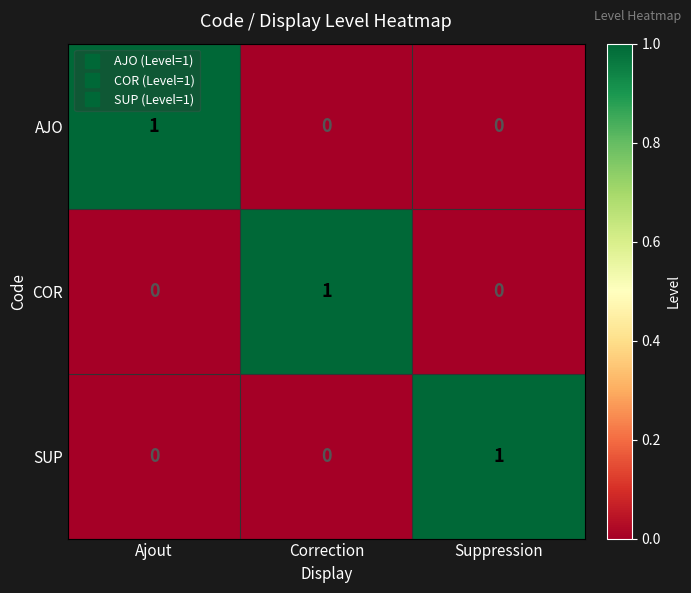

What is the total value across all series at Ajout?

1